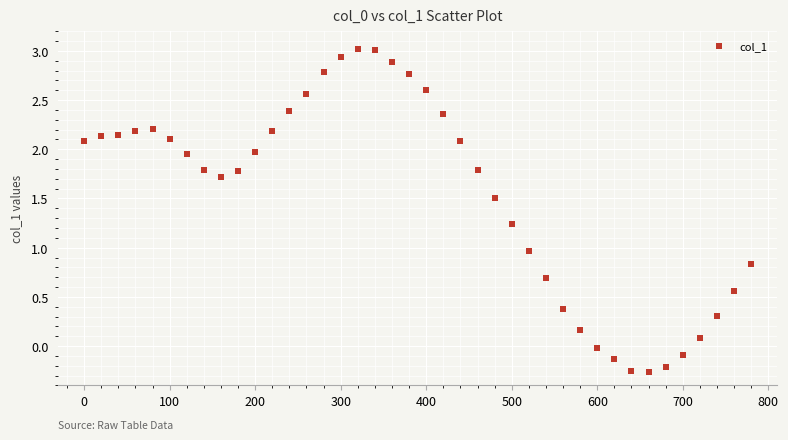

What is the range of X values (max minus min)?

780.0